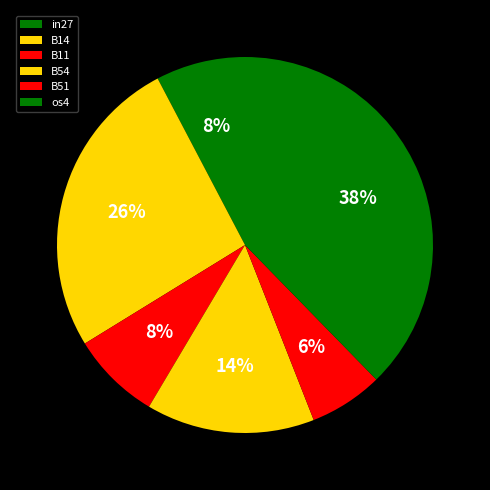

Is B51 the majority of the pie?

No